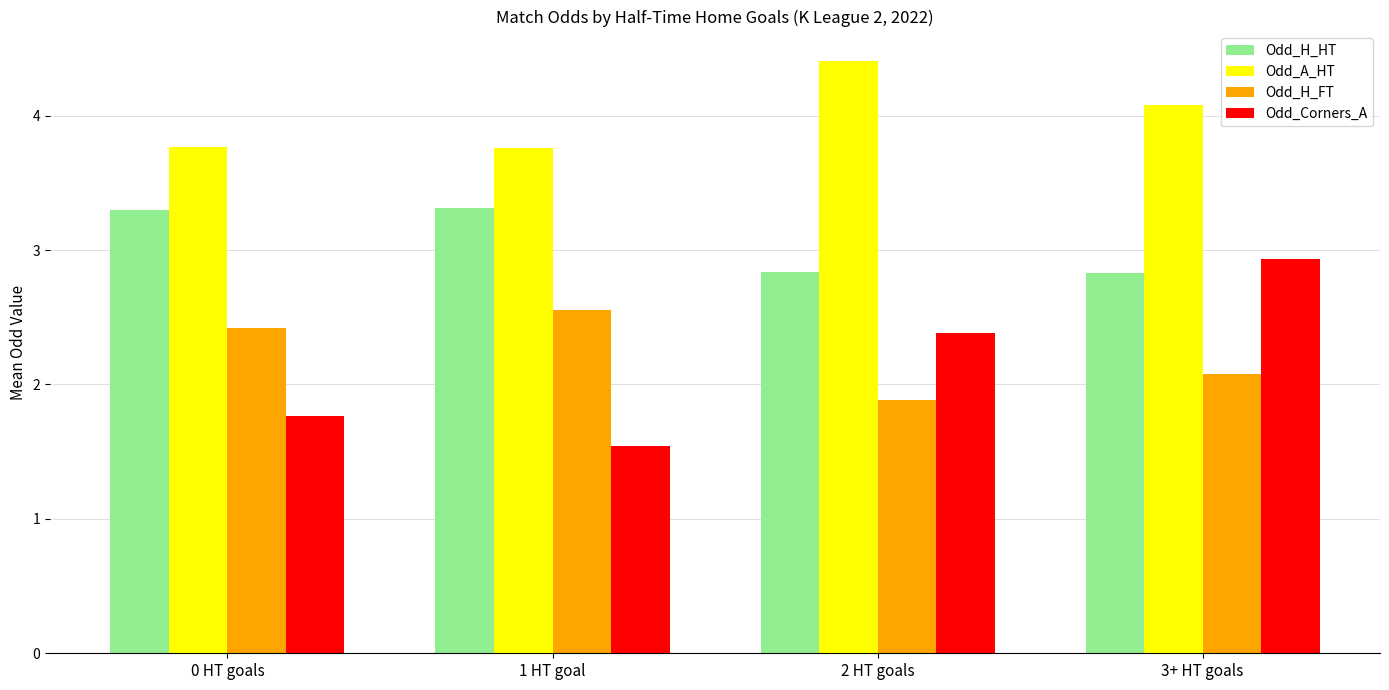

Is it true that Odd_H_FT equals 3.8 at 0 HT goals?

False